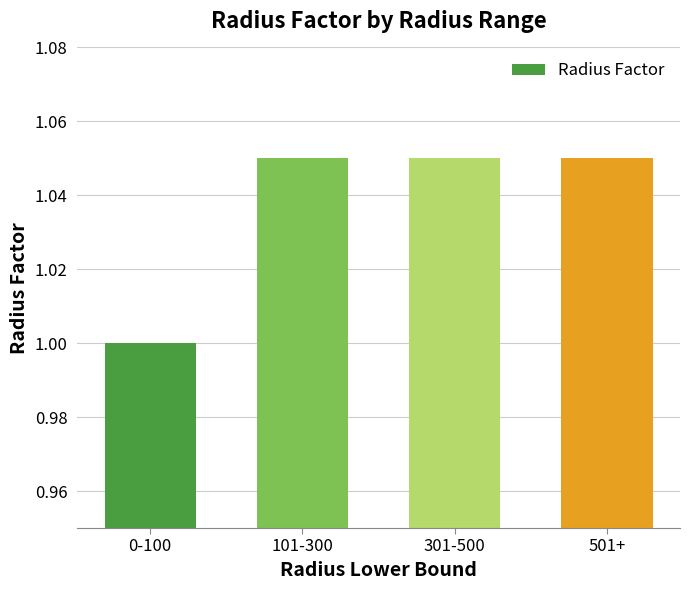

How many values are between 1 and 2?

4